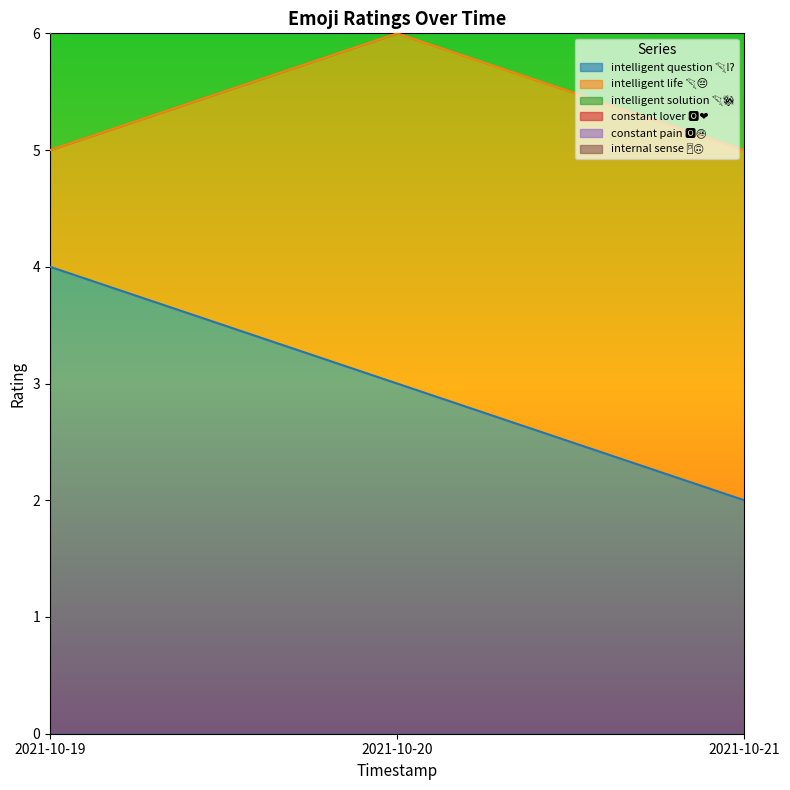

Does the chart display data point markers on the line(s)?

No